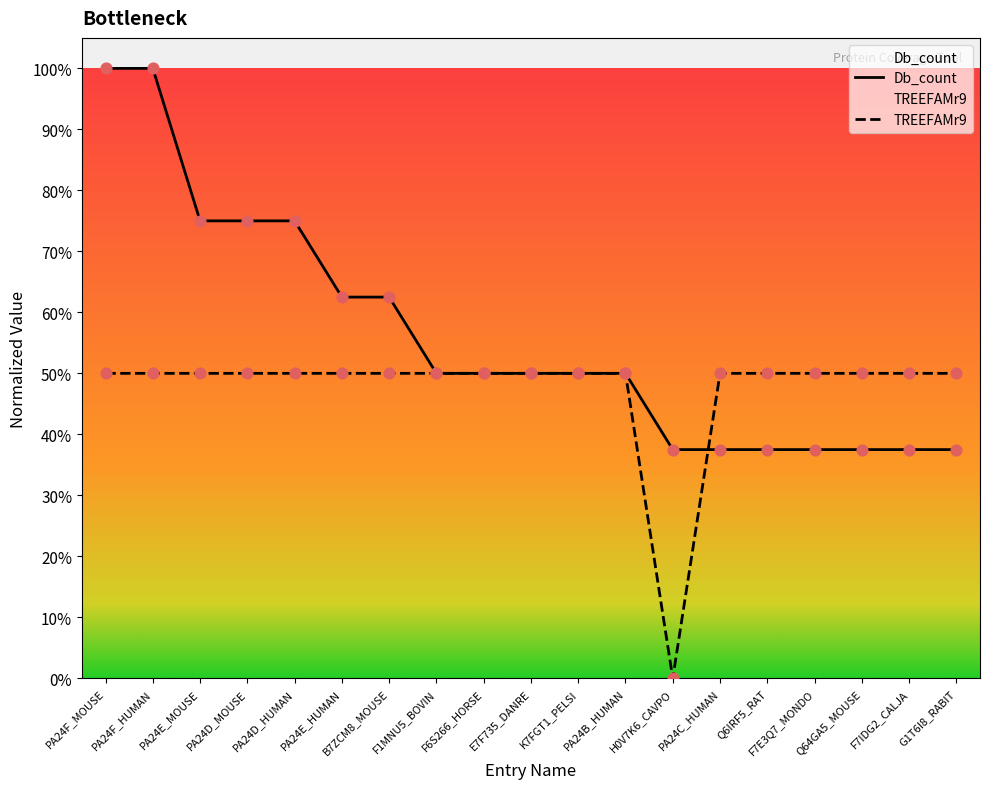

What are all the series names shown in the legend?

Db_count, TREEFAMr9